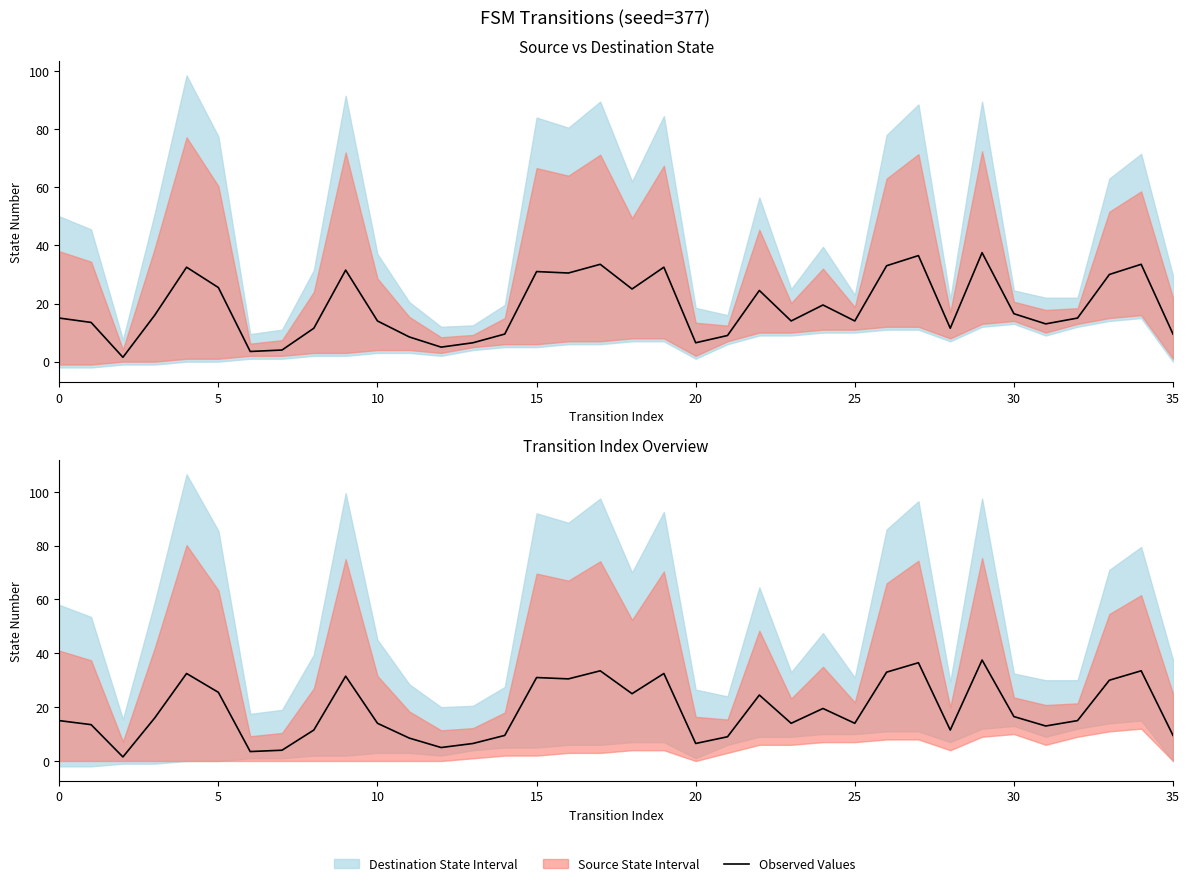

Is this an area chart (filled region under the line)?

No